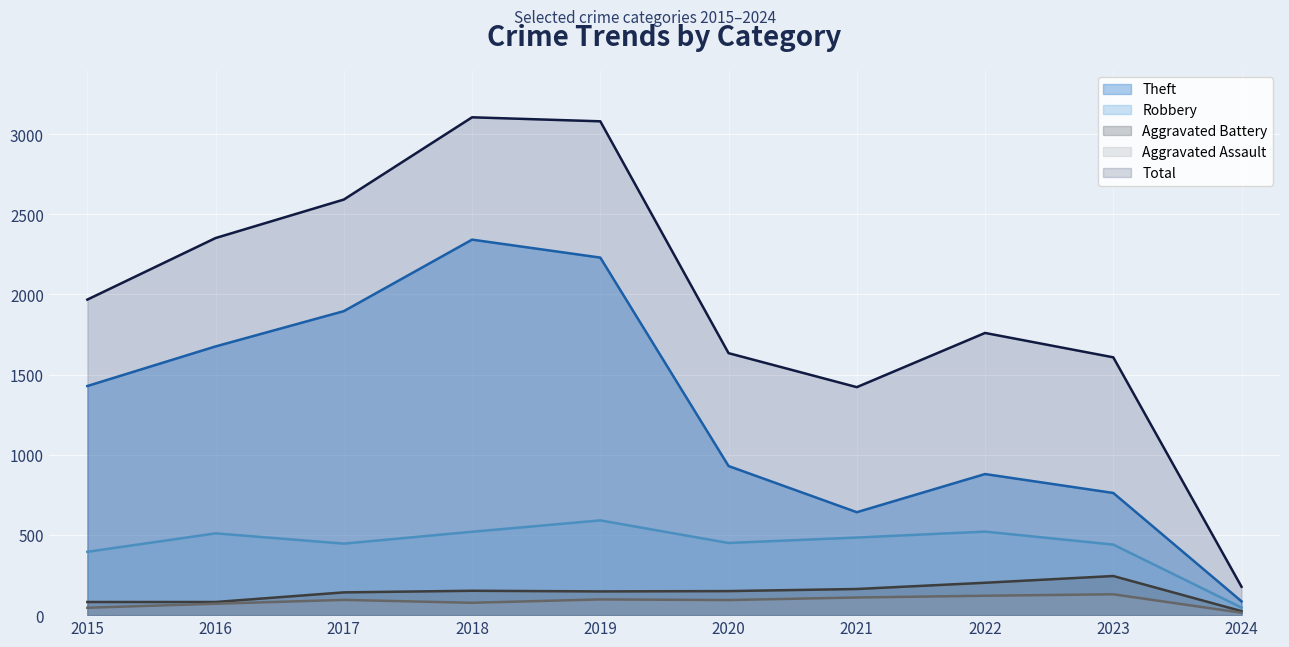

At how many categories does at least one series exceed 992?

9